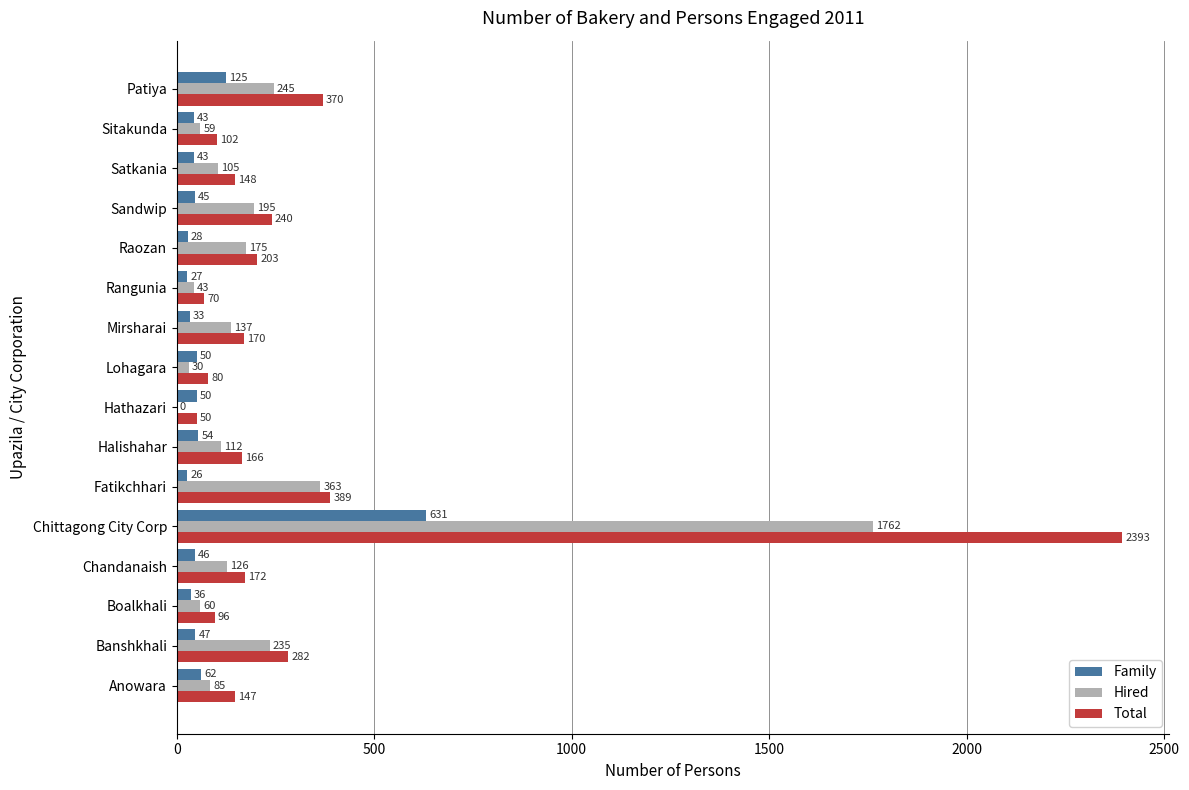

Which series has the largest total across all categories?

Total